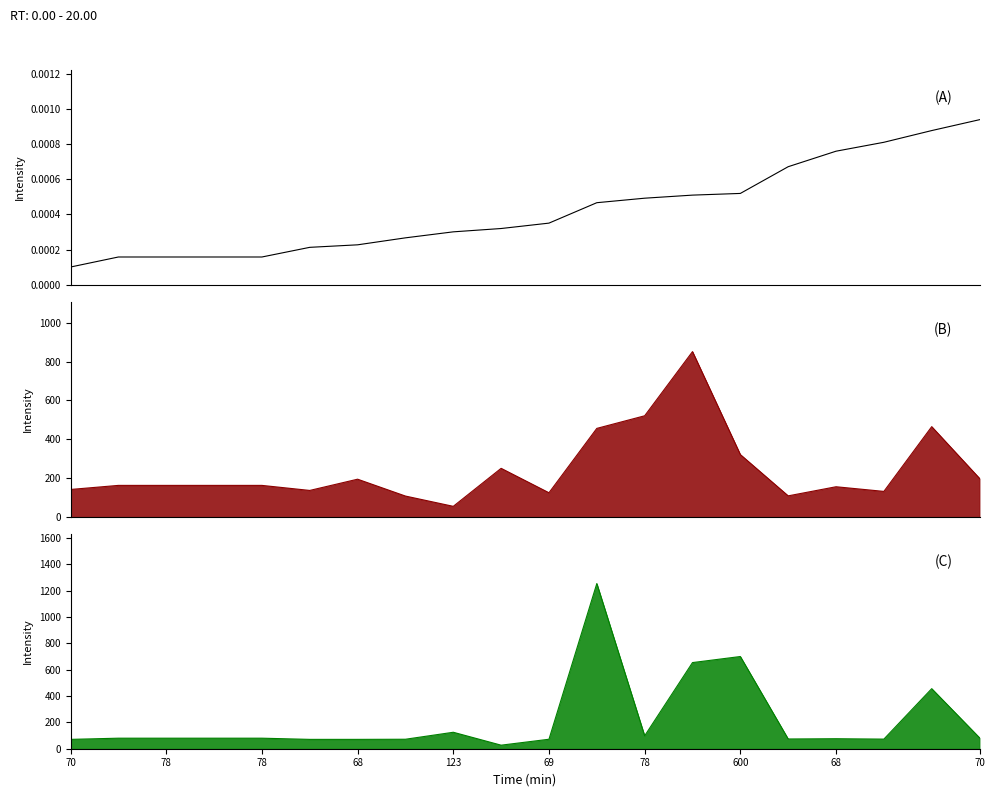

Does the chart have visible grid lines?

No